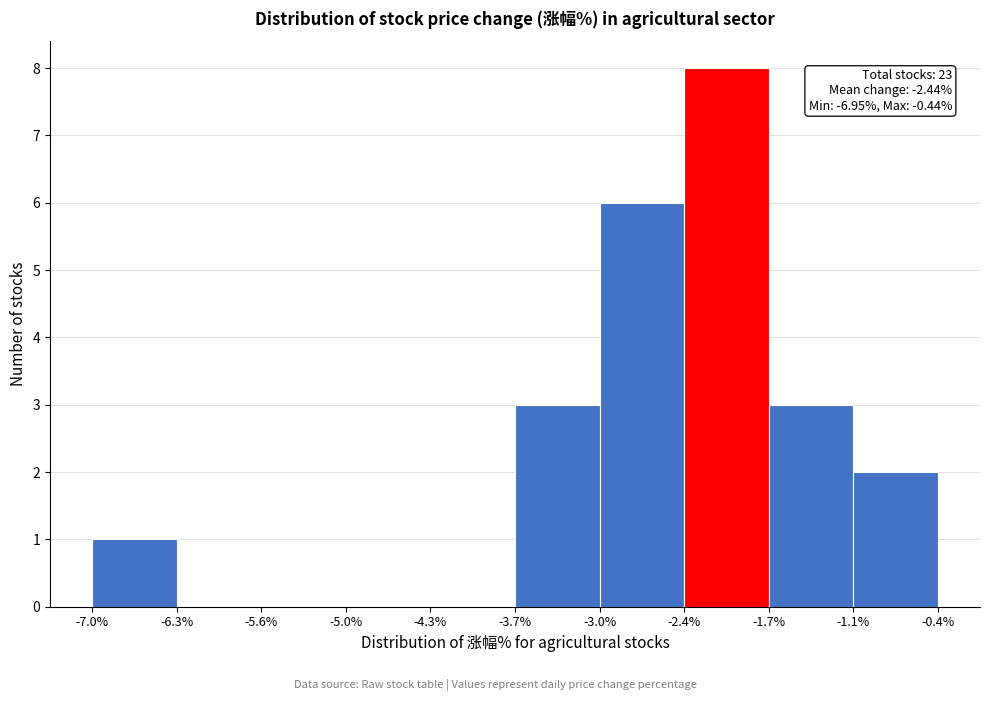

Over which range of the x-axis is the bar tallest?

-2.4% to -1.7%